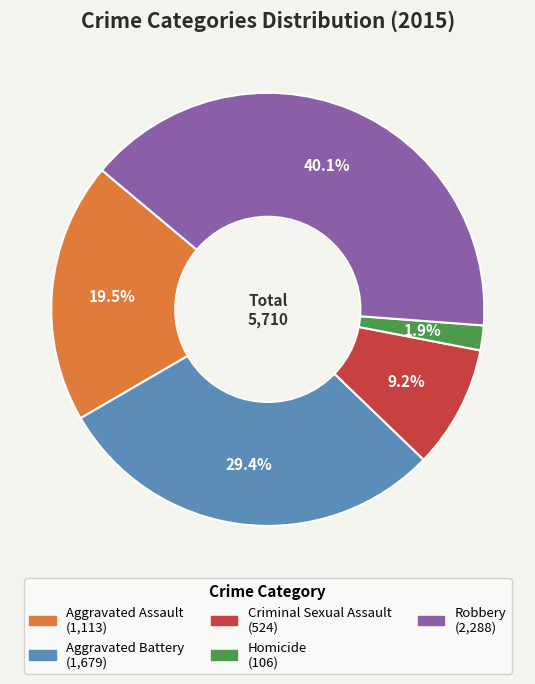

How many segments does this pie chart have?

5